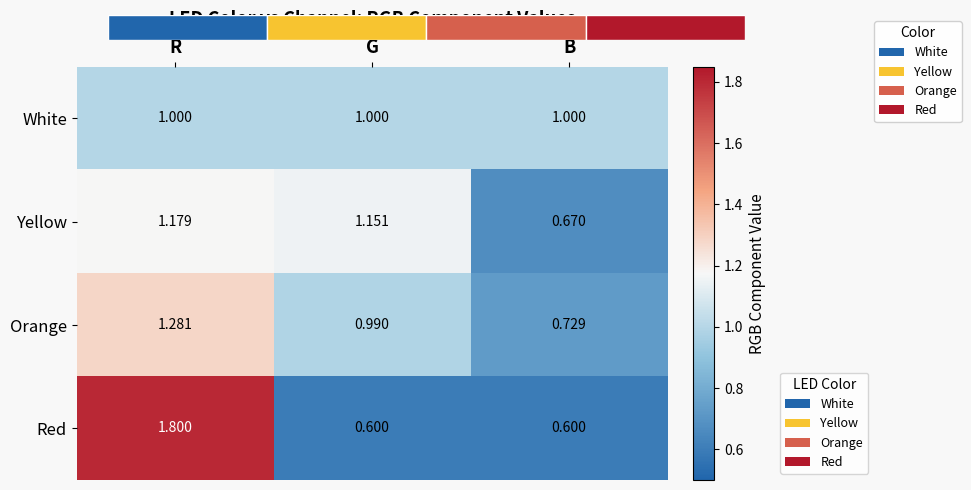

At how many categories does at least one series exceed 1?

2